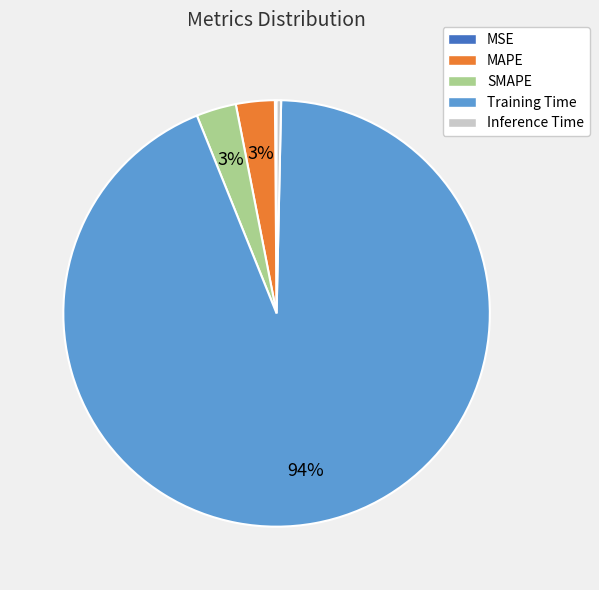

Which category has the biggest portion of the pie?

Training Time